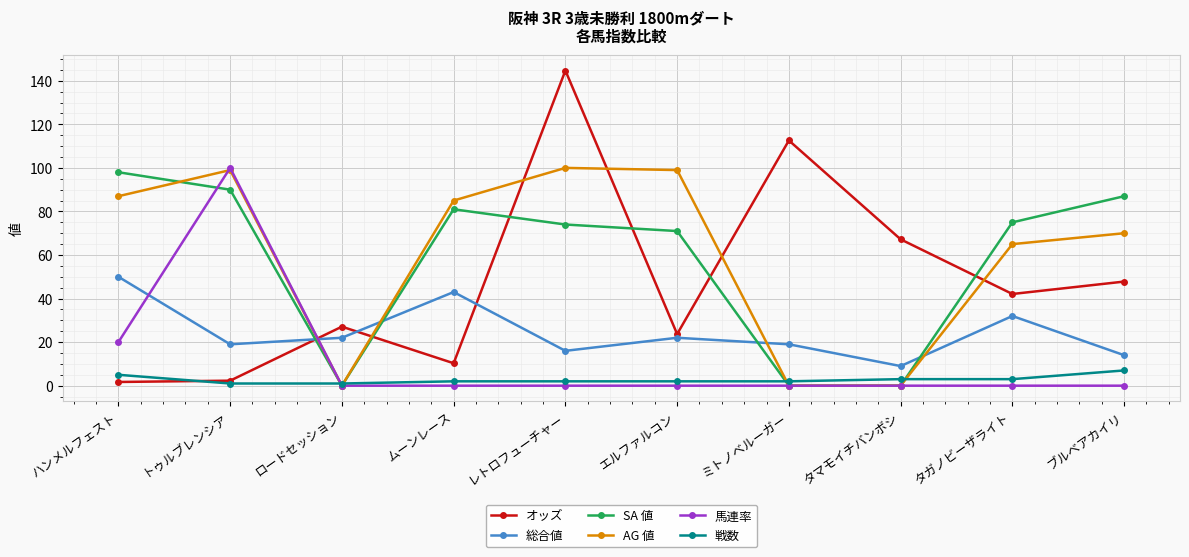

At which category is the sum across all series the highest?

レトロフューチャー